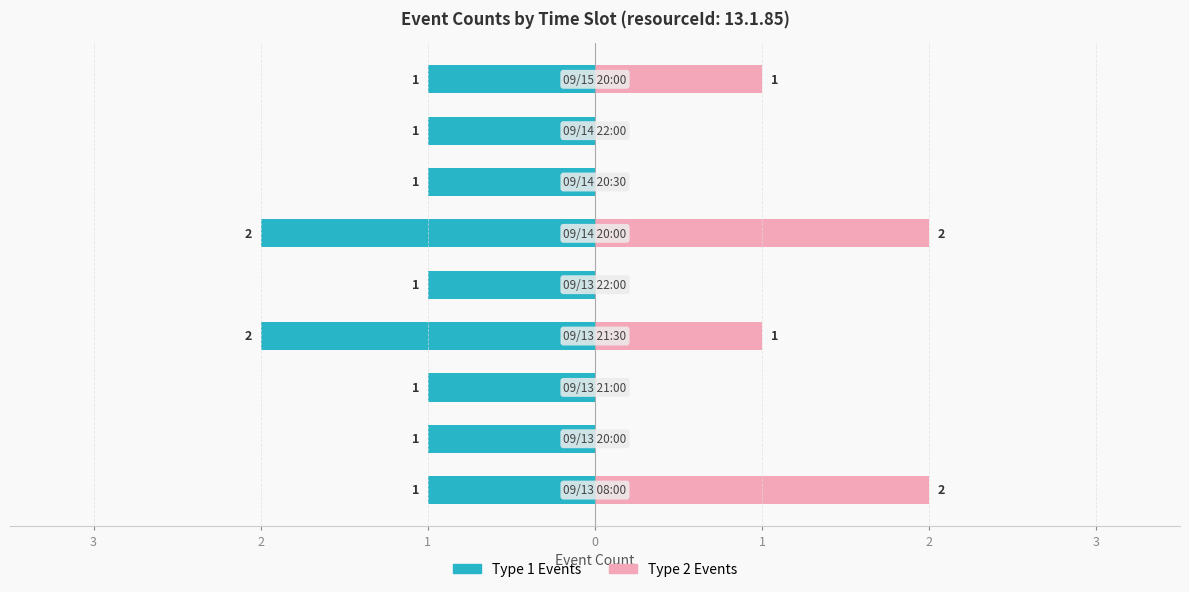

How many categories are shown in the chart?

9